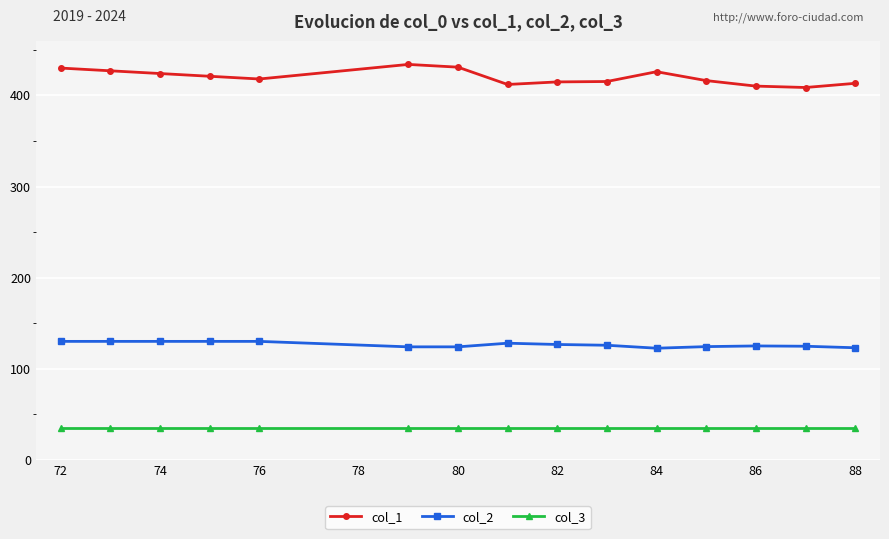

True or false: col_3 and col_2 intersect in this chart.

False